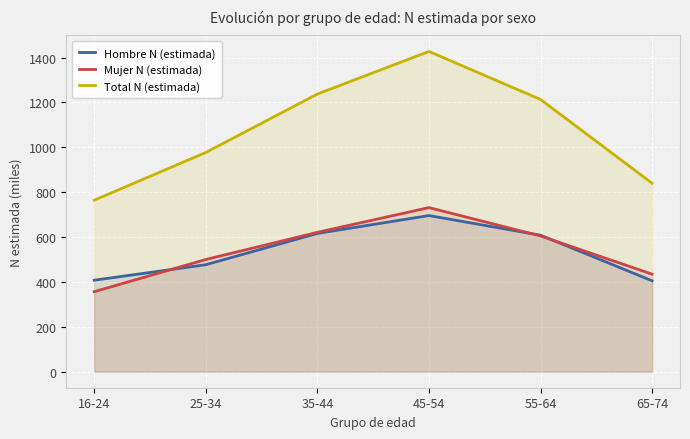

The Mujer N (estimada) series shows 1047.5 at 45-54. True or false?

False